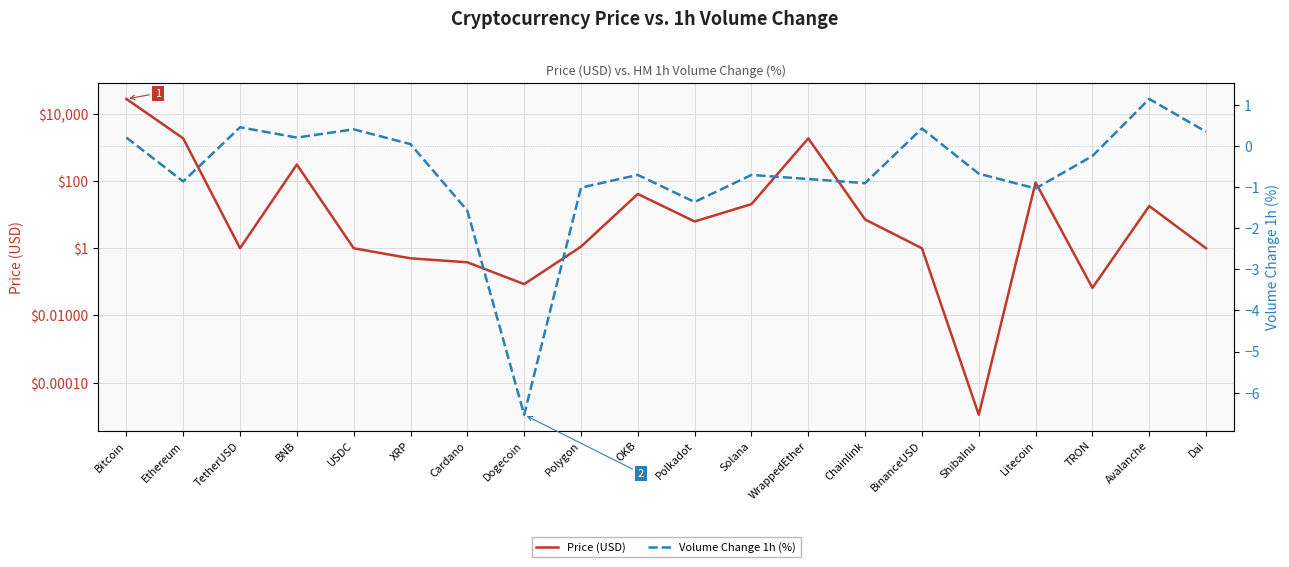

How many positive values does the Volume Change 1h (%) series have?

8